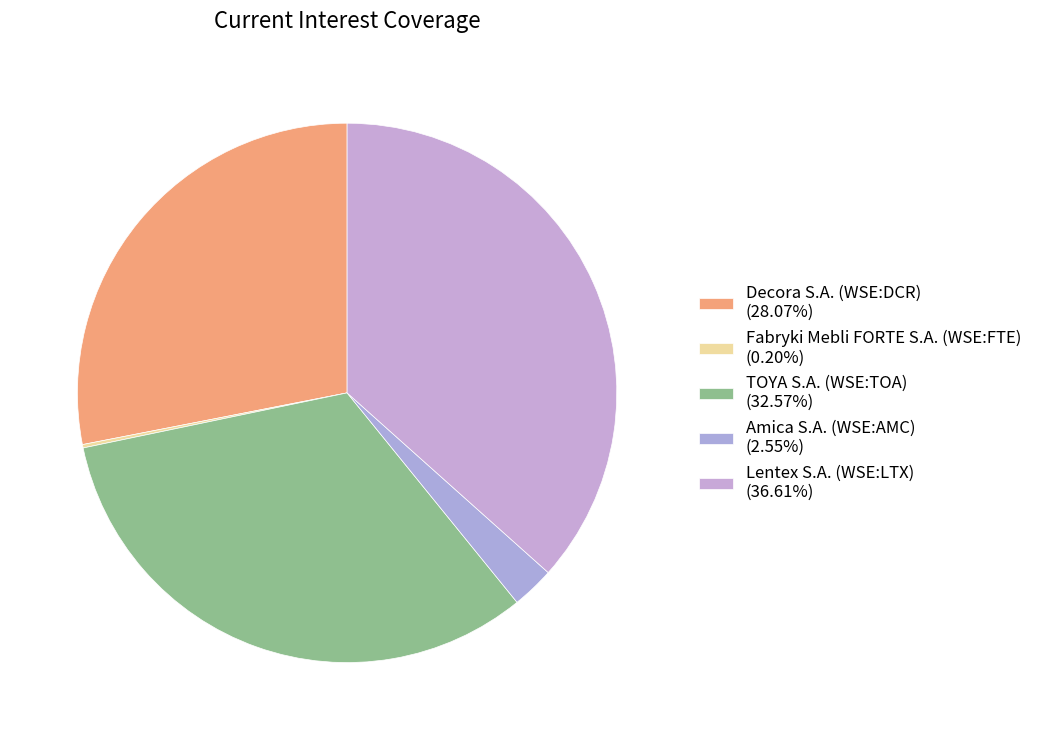

Is the sum of Amica S.A. (WSE:AMC) and Lentex S.A. (WSE:LTX) greater than half?

No